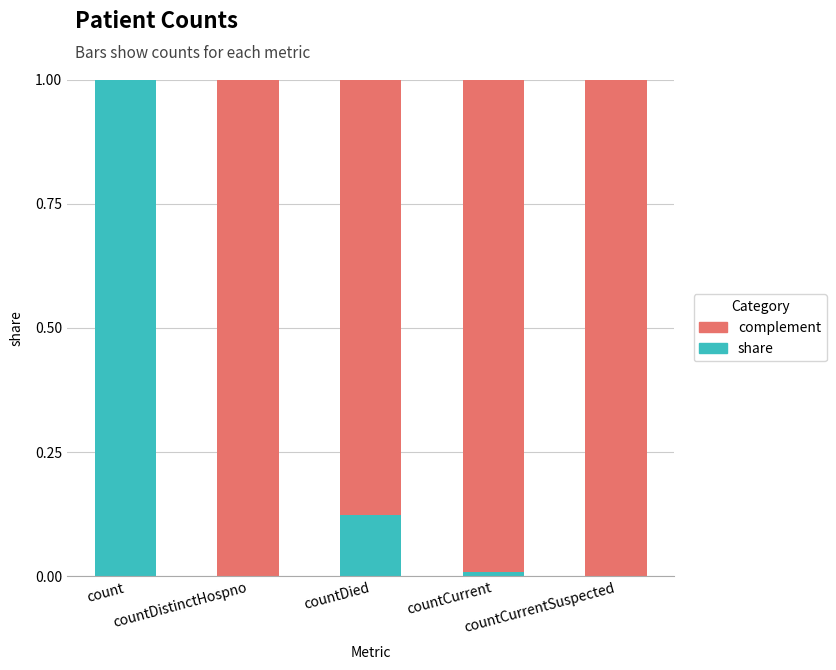

What is the average value of the share series?

0.2